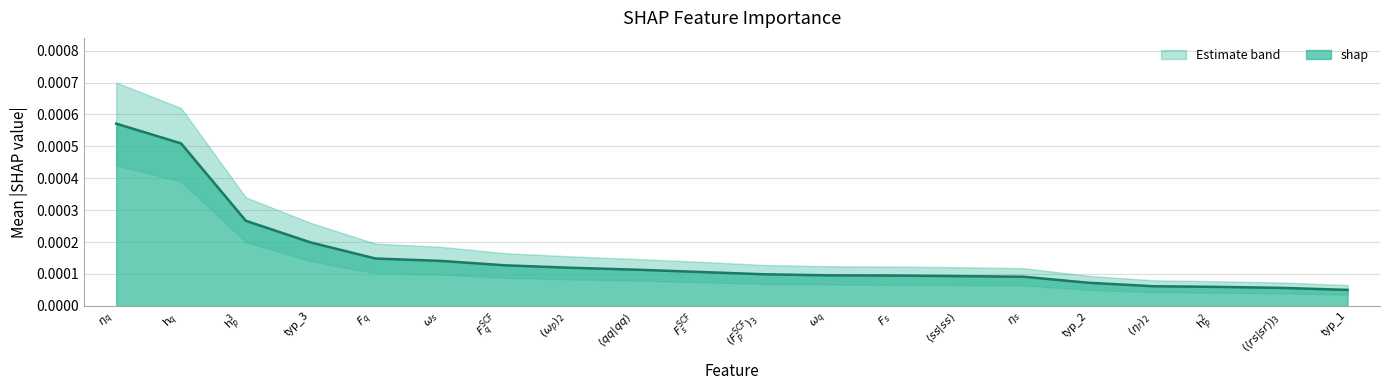

Rank the categories by shap value from lowest to highest.

typ_1, $(\langle rs \vert sr \rangle)_{3}$, h$_{p}^{2}$, $(\eta_{r})_{2}$, typ_2, $\eta_{s}$, $\langle ss \vert ss \rangle$, $F_{s}$, $\omega_{q}$, $(F_{p}^{\text{SCF}})_{3}$, $F_{s}^{\text{SCF}}$, $\langle qq \vert qq \rangle$, $(\omega_{p})_{2}$, $F_{q}^{\text{SCF}}$, $\omega_{s}$, $F_{q}$, typ_3, h$_{p}^{3}$, h$_{q}$, $\eta_{q}$